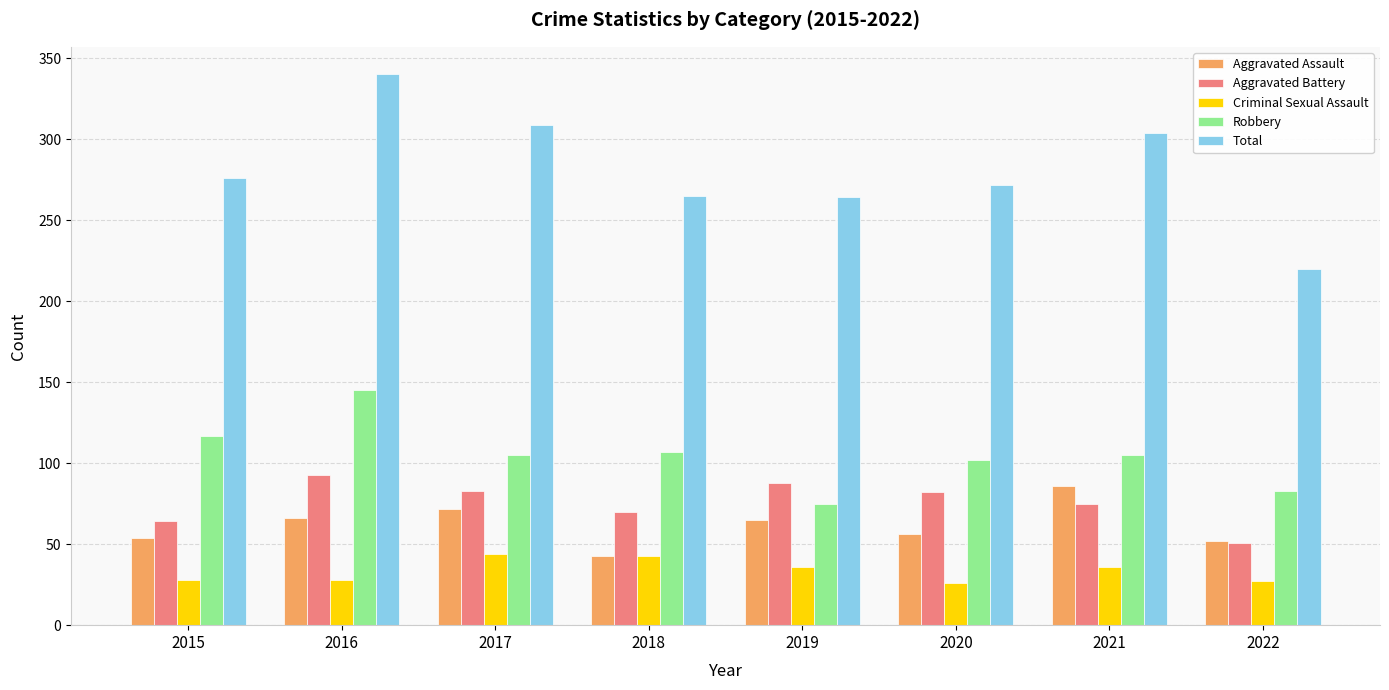

At which category is the sum across all series the highest?

2016